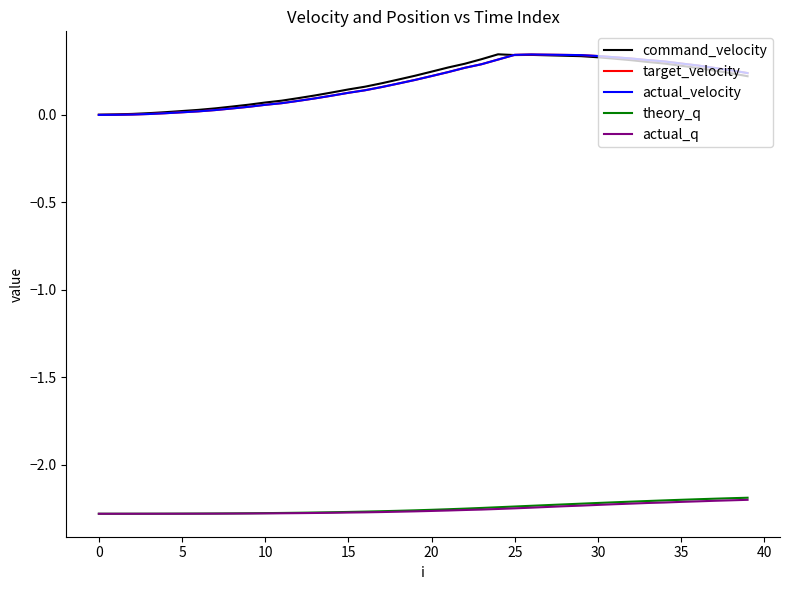

Is this an area chart (filled region under the line)?

No